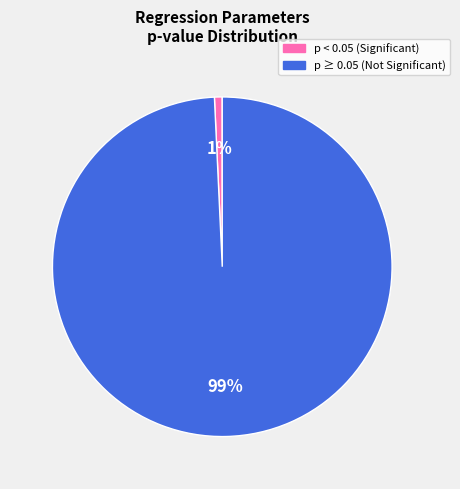

Is it true that p ≥ 0.05 (Not Significant) is 99% of the pie?

True